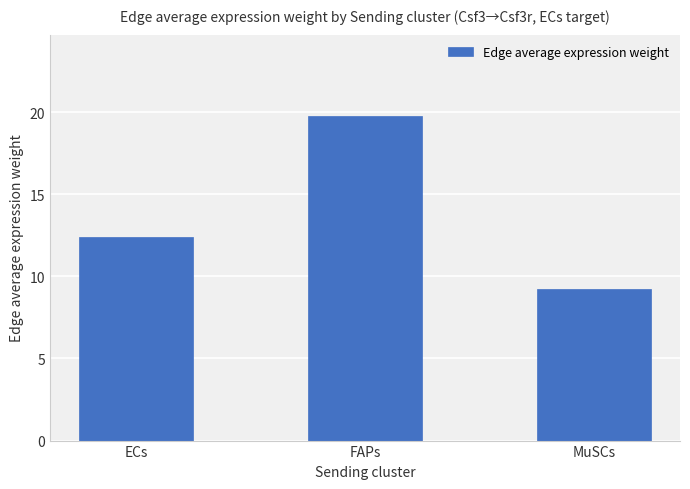

Is it true that the value at MuSCs is 9.2?

True